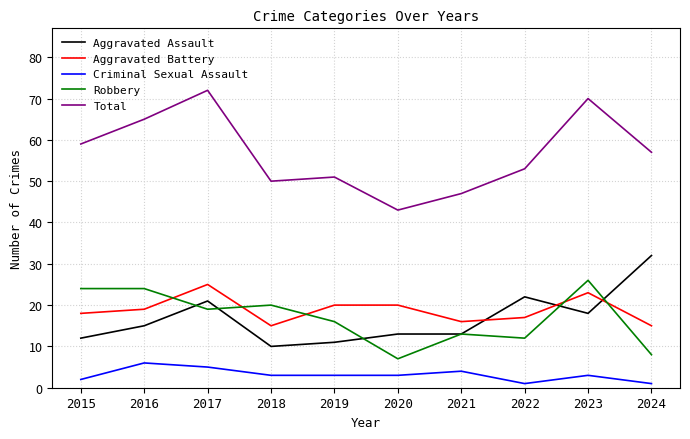

Count the number of data series in this chart.

5